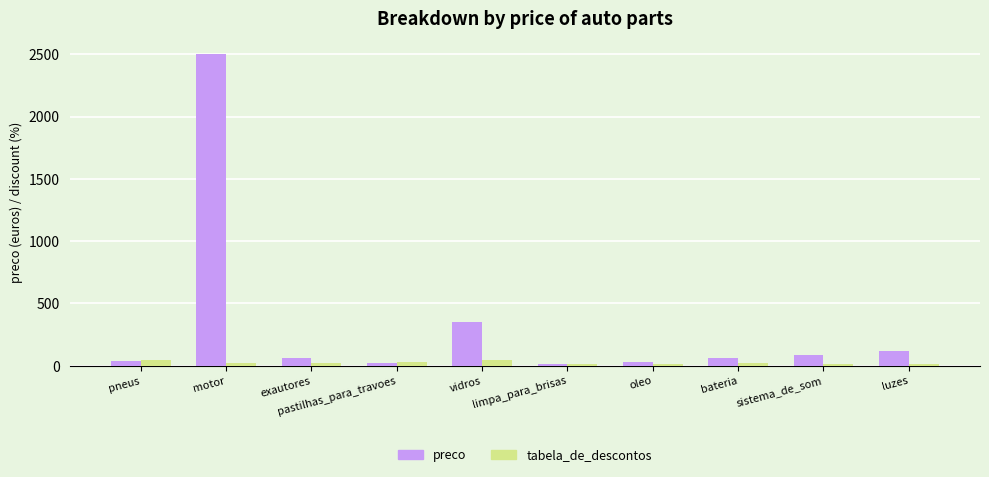

What is the greatest value displayed?

2500